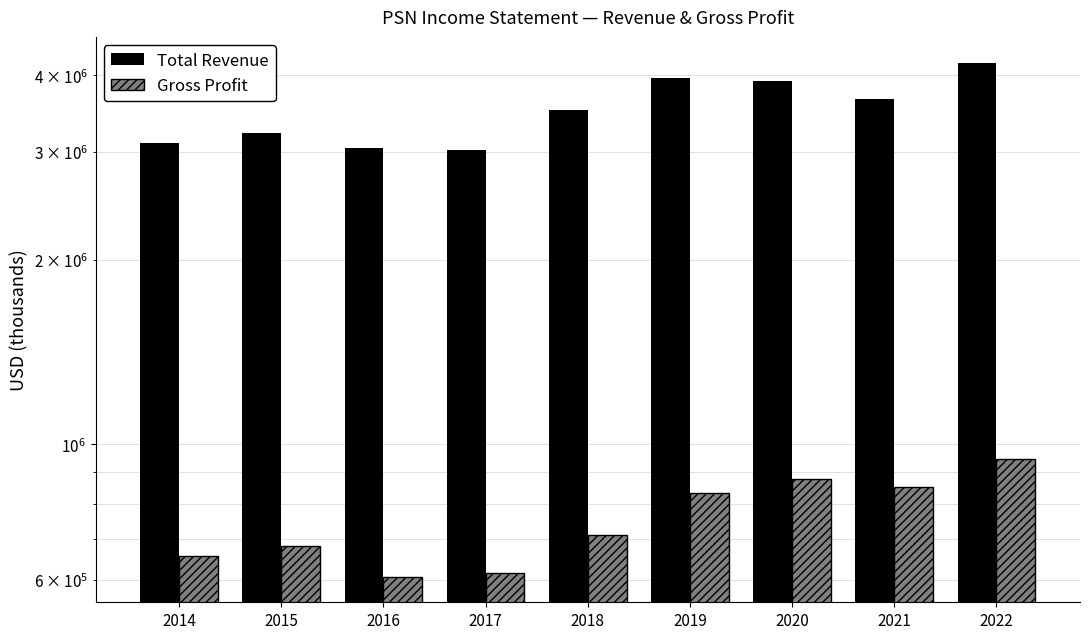

Between 2019 and 2015, which is larger?

2019